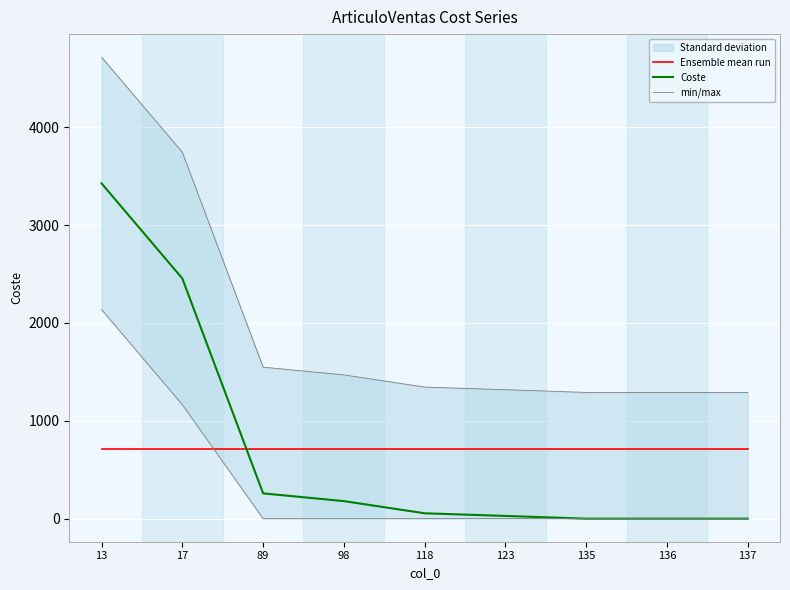

True or false: min/max and Ensemble mean run intersect in this chart.

False